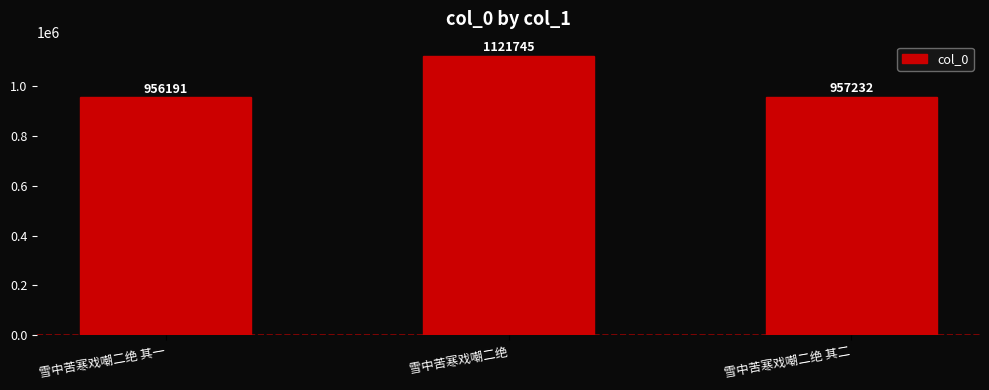

Approximately how many times larger is the value at 雪中苦寒戏嘲二绝 compared to 雪中苦寒戏嘲二绝 其一?

1.2